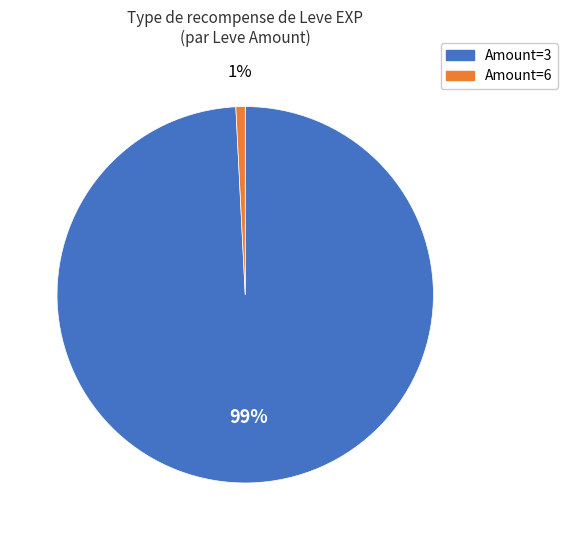

To the nearest percent, what is the difference between the largest and smallest slice percentages?

98%